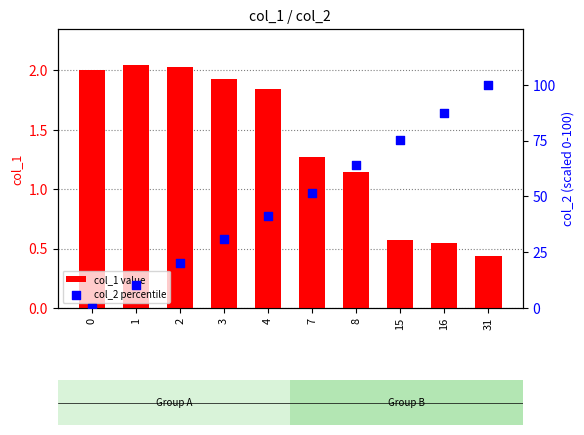

Is the value of col_1 value at 0 greater than the value of col_2 percentile at 31?

No